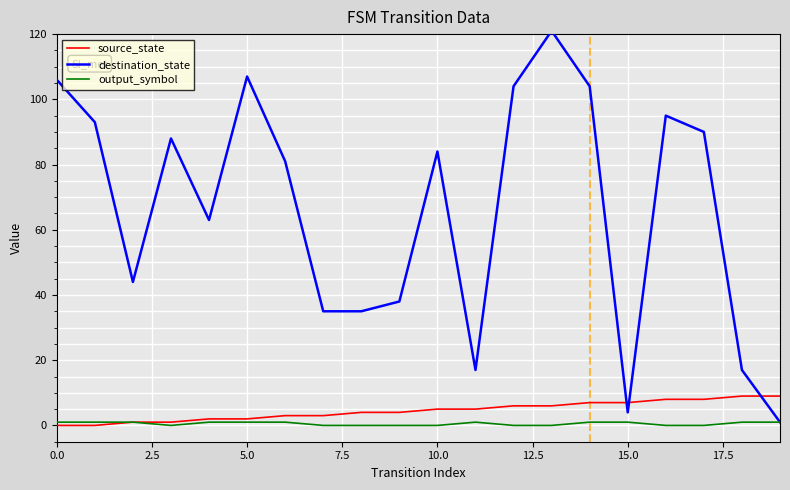

At which category does output_symbol reach its first local peak?

11